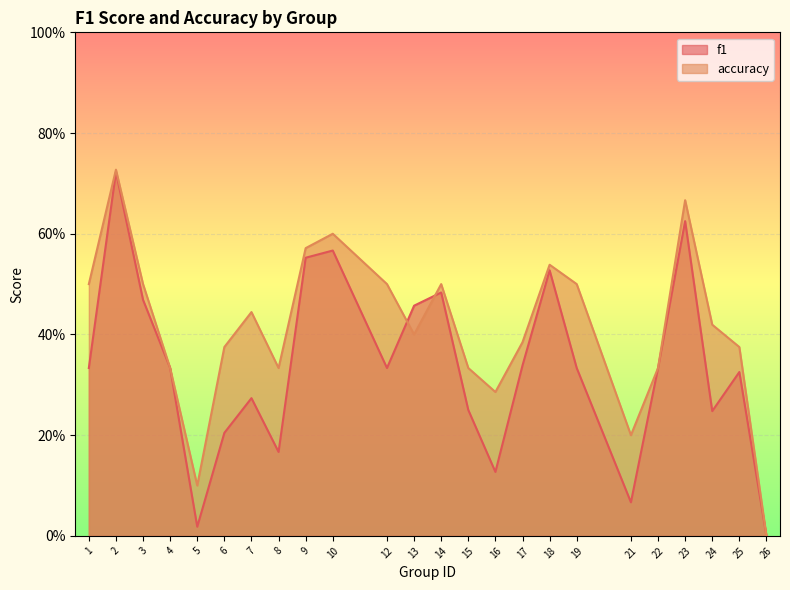

What are all the series names shown in the legend?

f1, accuracy